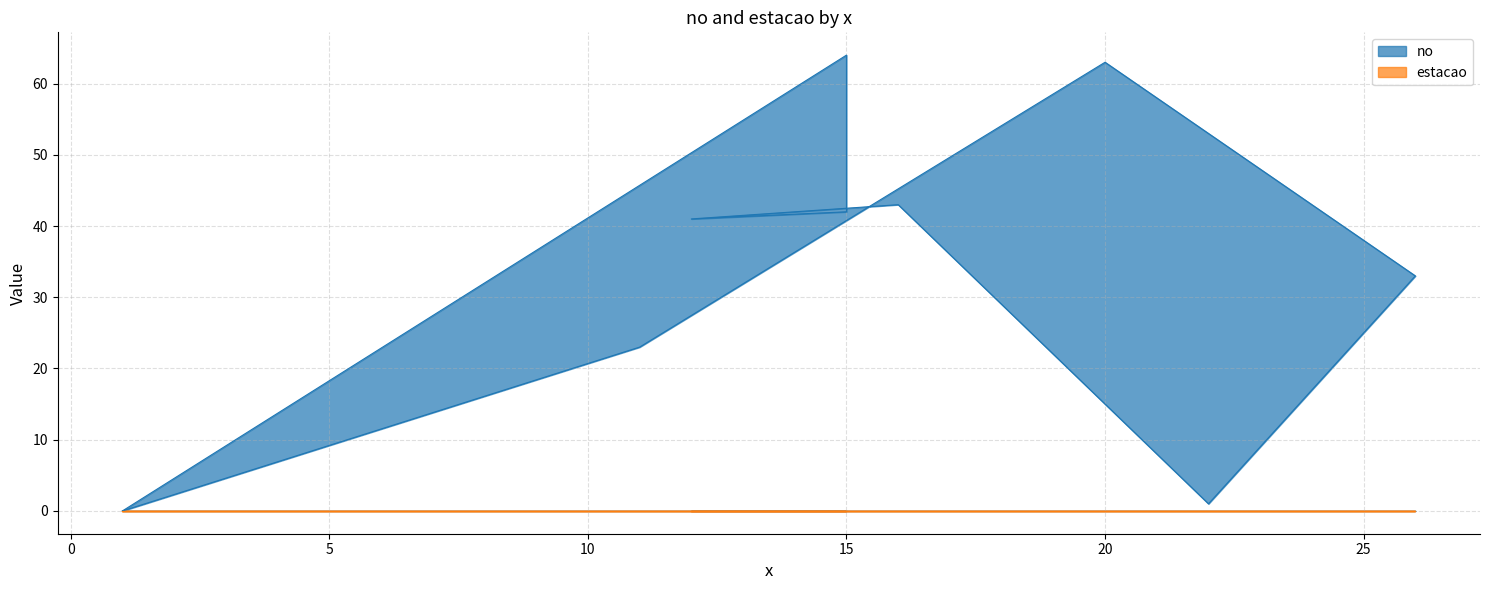

Which category has the highest value across all series?

15